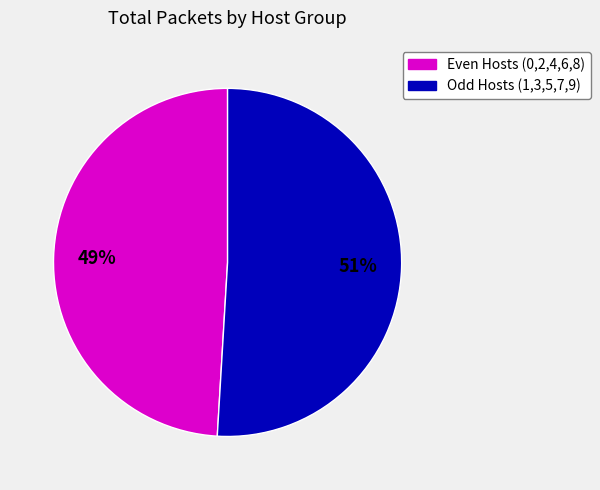

To the nearest percent, what is the average slice percentage?

50%